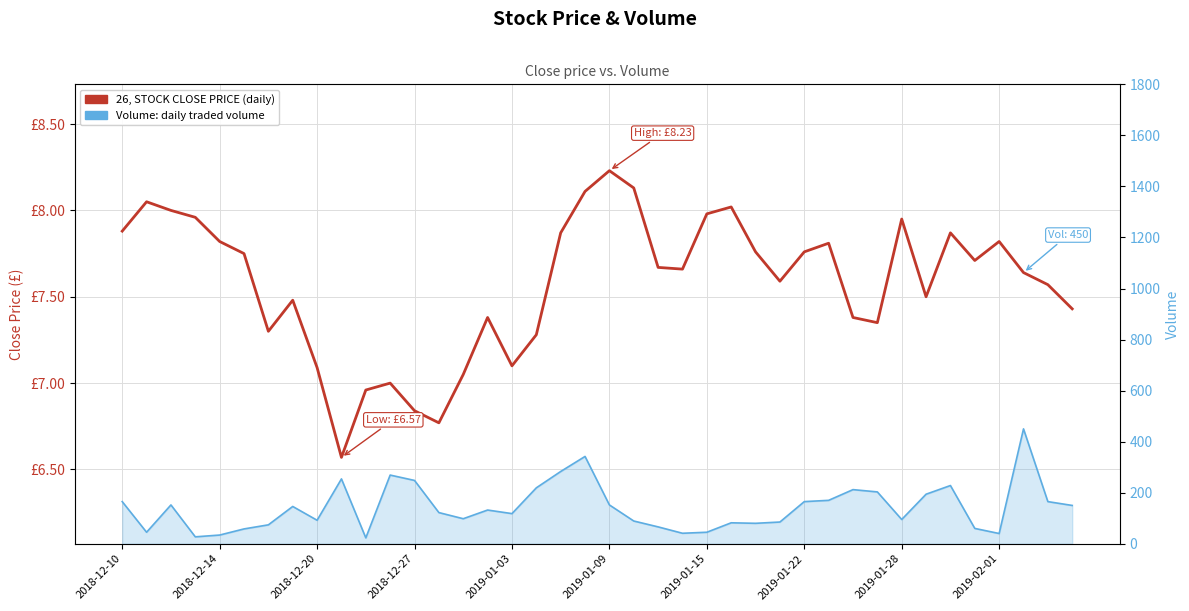

True or false: the data has more than 2 interior local peaks.

True